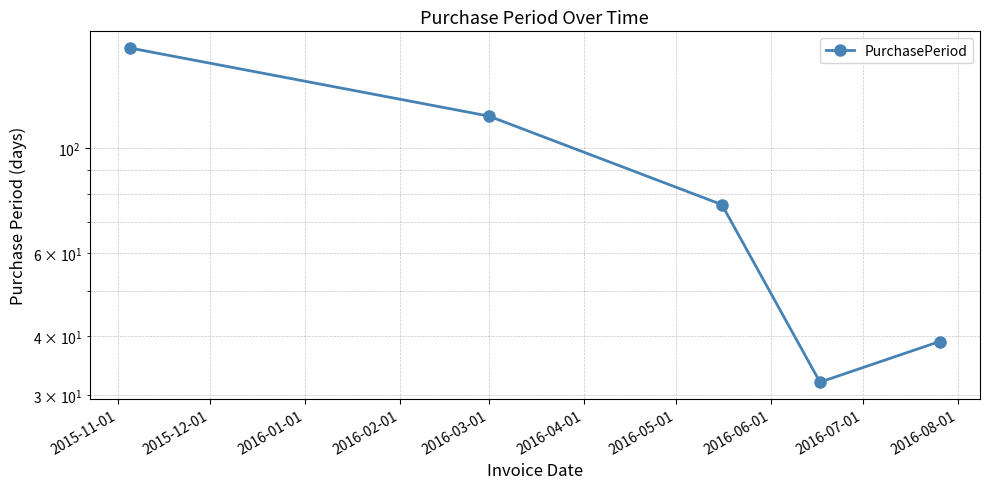

What is the greatest value displayed?

163